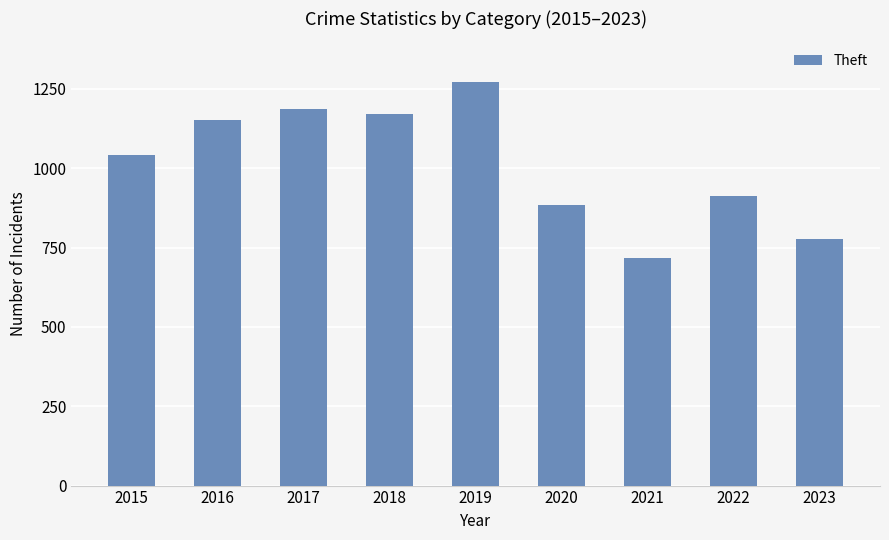

What is the minimum value shown in the chart?

716